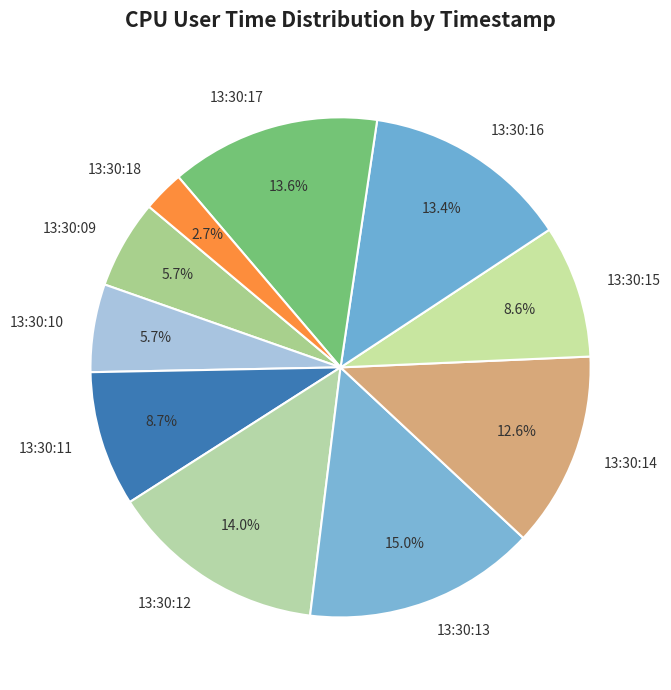

Is there a majority slice in this chart?

No